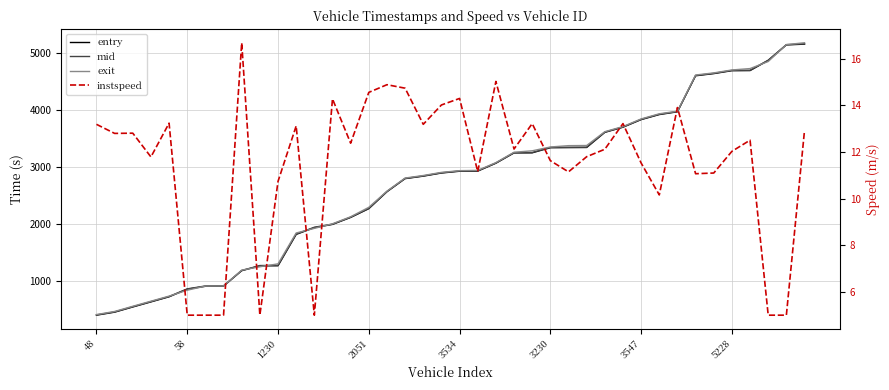

What is the total value across all series at 19?

8725.8